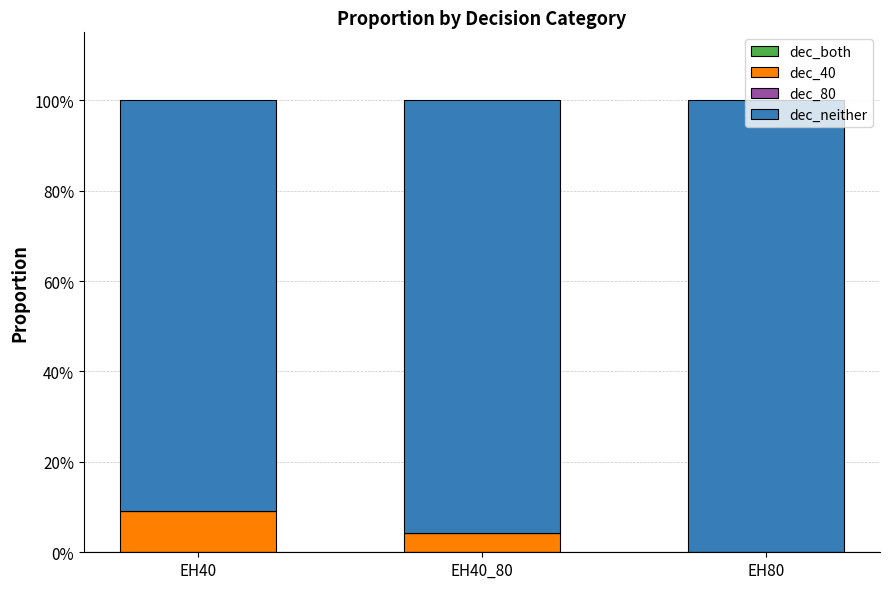

Are the bars grouped side by side (vs. stacked)?

No